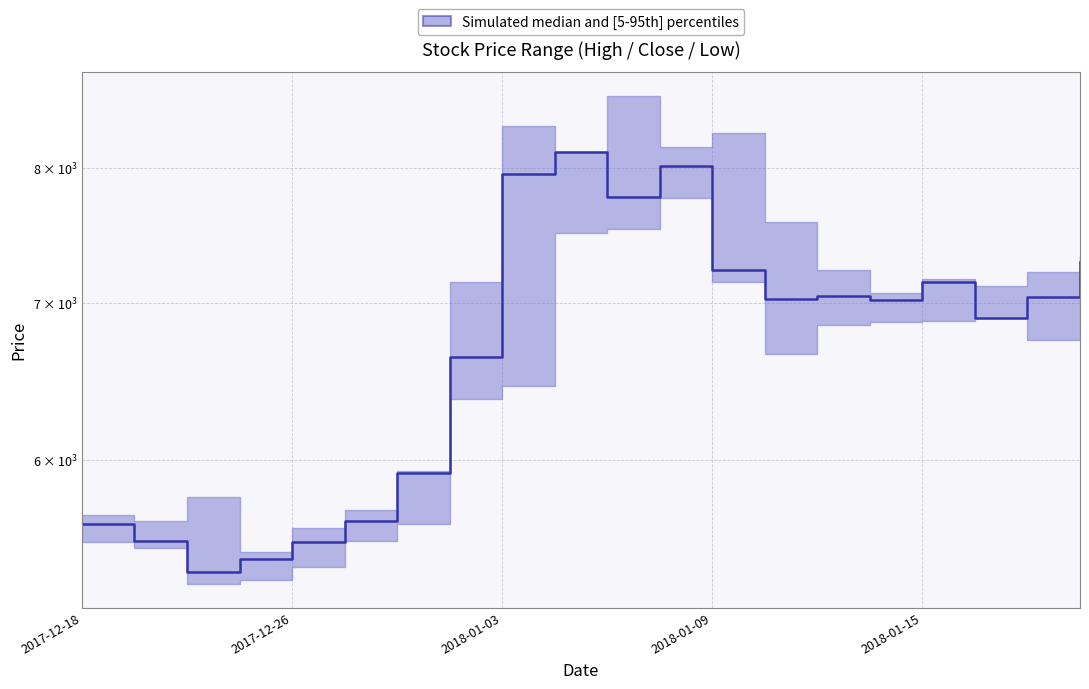

What is the sum of the values at 13 and 6?

12950